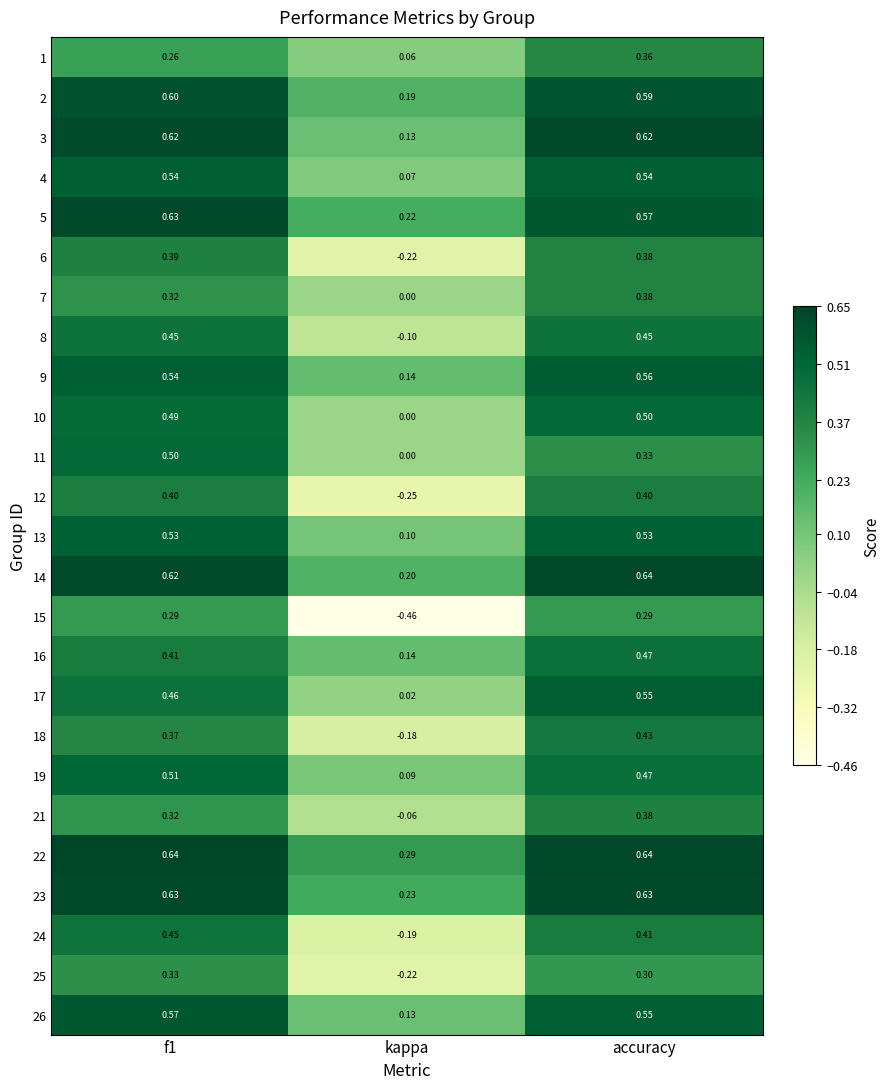

At which category is the sum across all series the highest?

accuracy